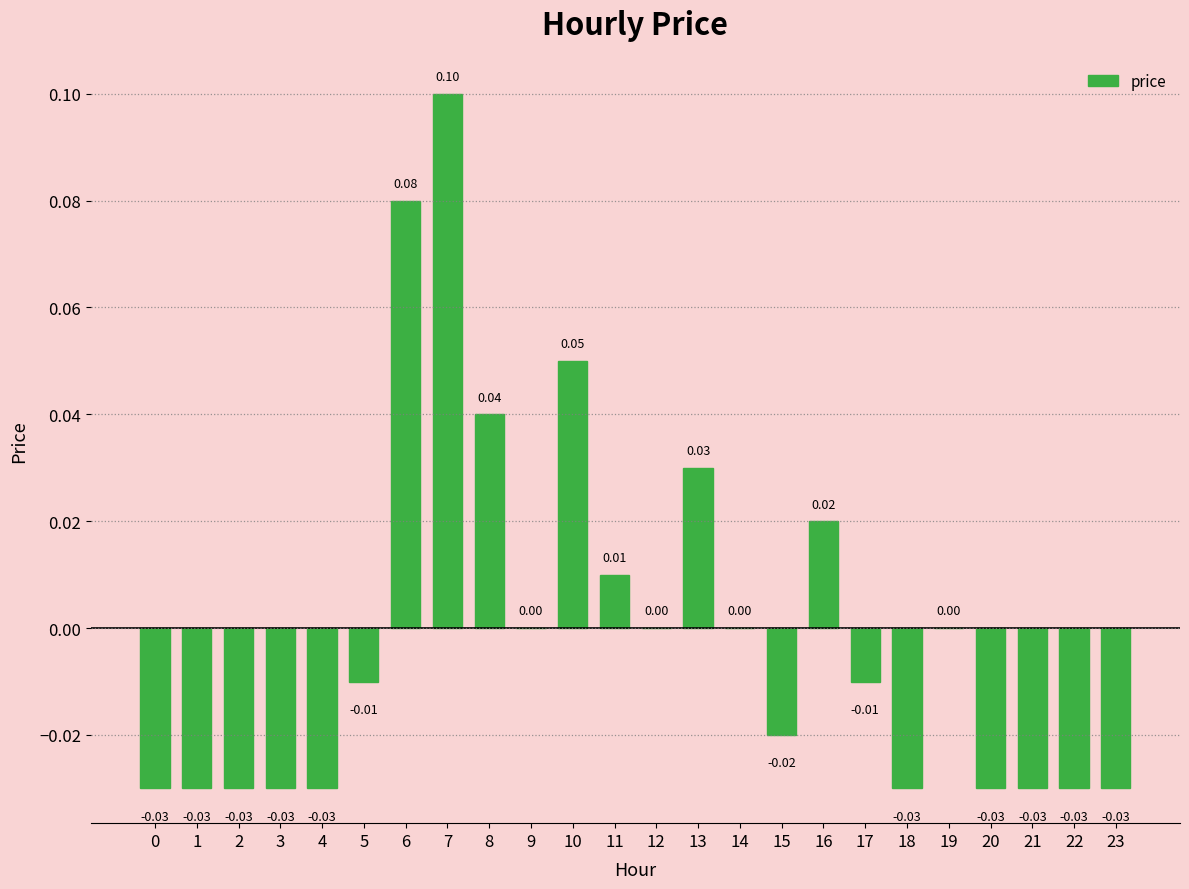

What is the sum of the values at 6 and 19?

0.1